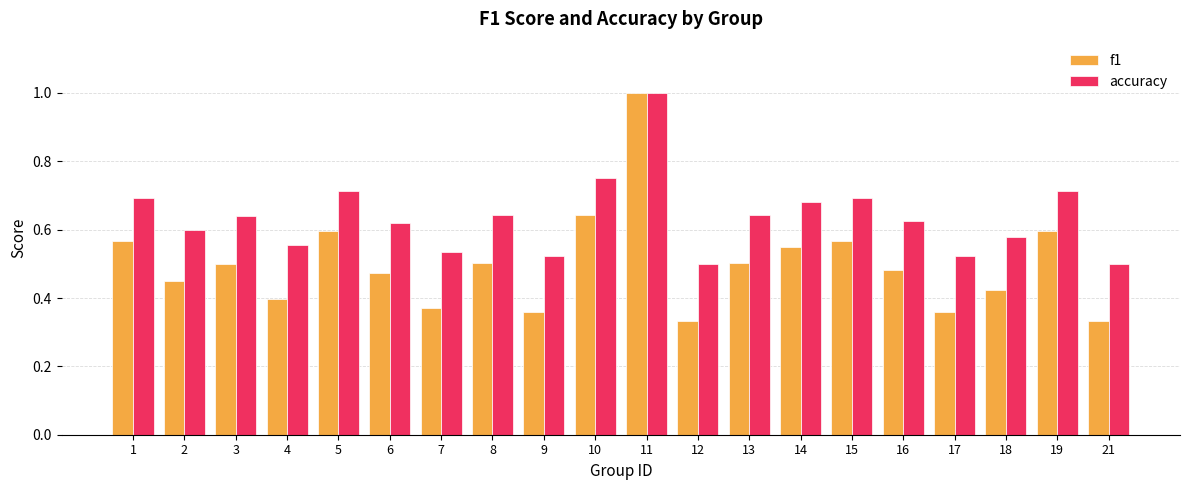

What is the sum of all accuracy values?

12.7